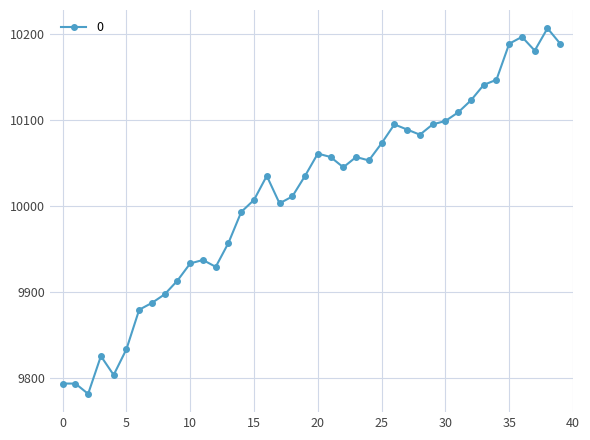

What is the minimum value shown in the chart?

9781